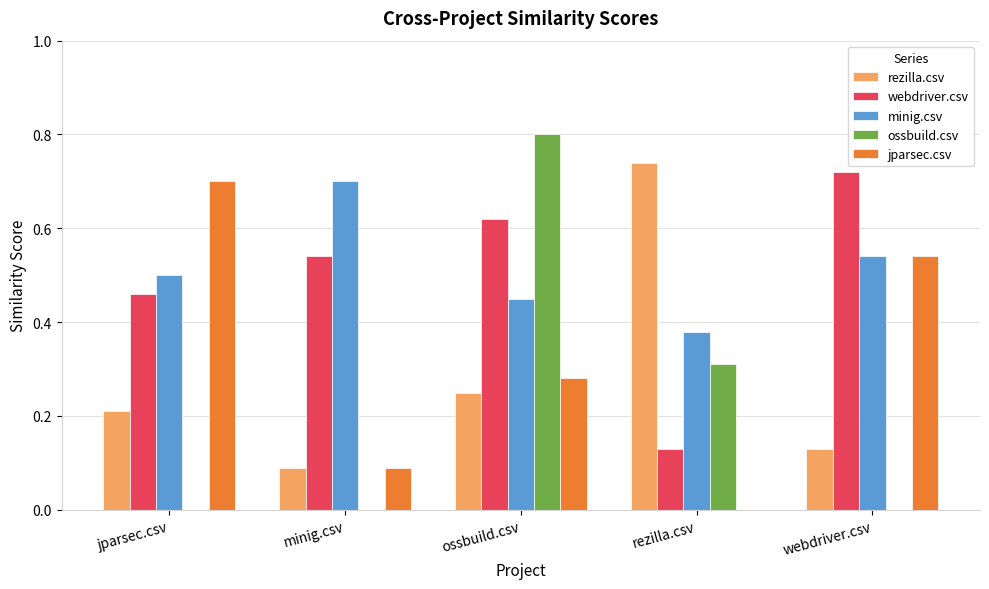

Between minig.csv and webdriver.csv, which series saw the biggest shift?

jparsec.csv